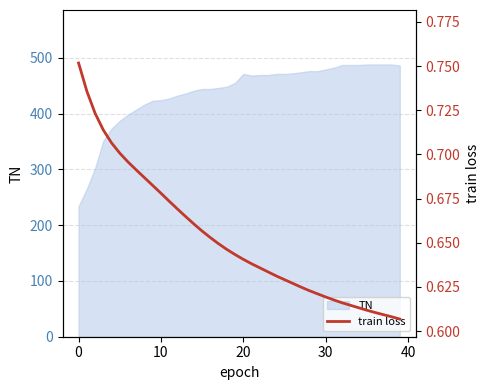

What is the maximum value for TN?

488